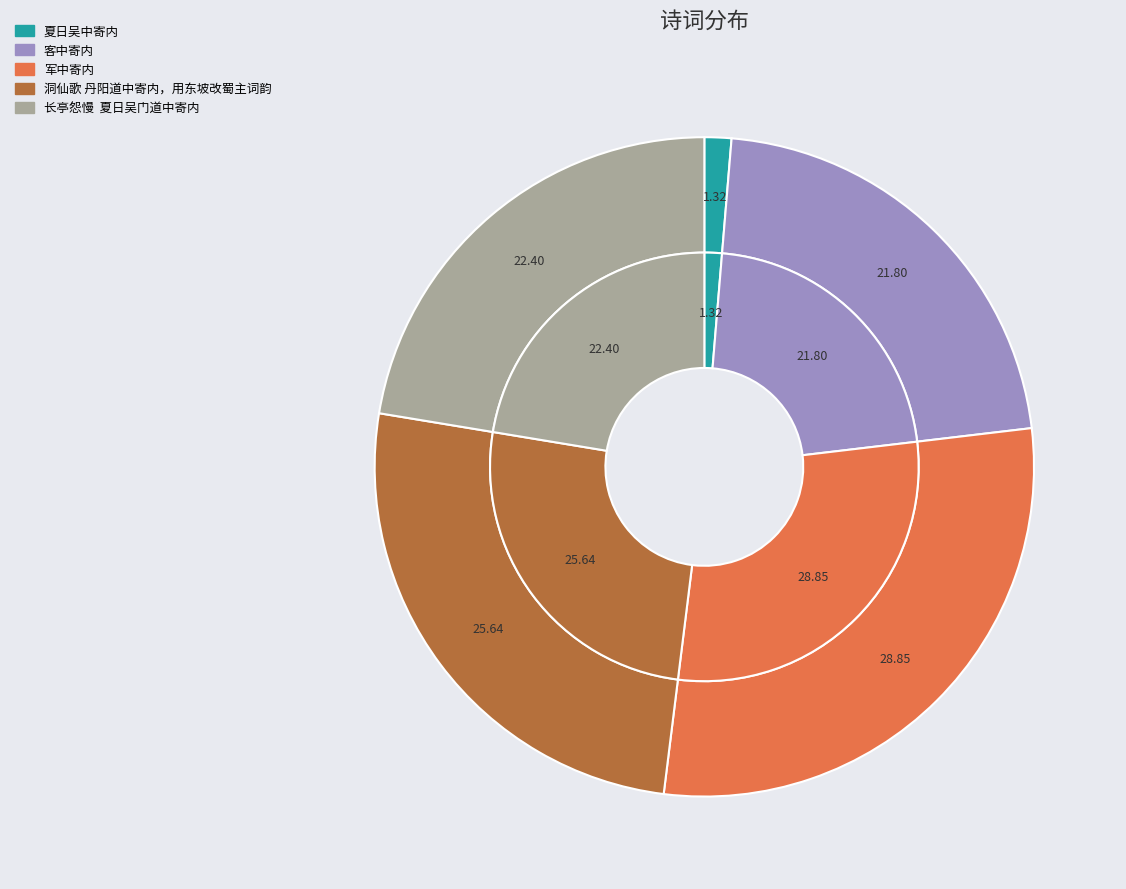

True or false: 夏日吴中寄内 accounts for 1% of the total.

True